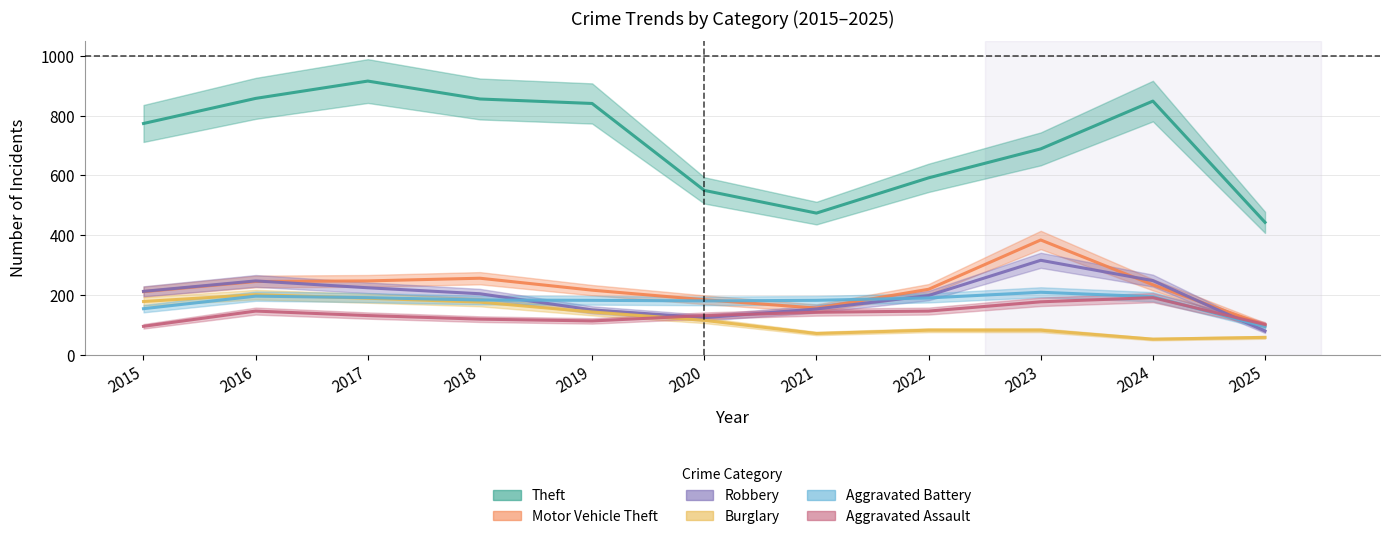

Rank the series by their maximum value, from lowest to highest.

Aggravated Assault, Burglary, Aggravated Battery, Robbery, Motor Vehicle Theft, Theft